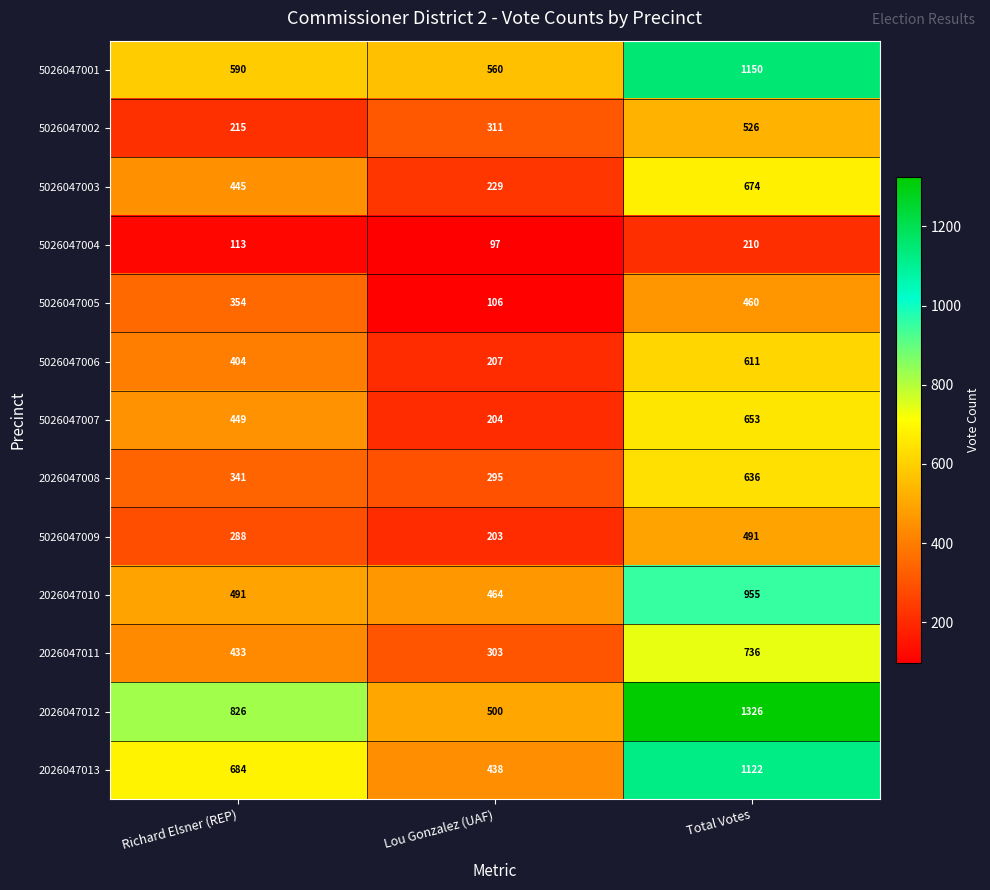

What is the maximum value shown in the chart?

1326